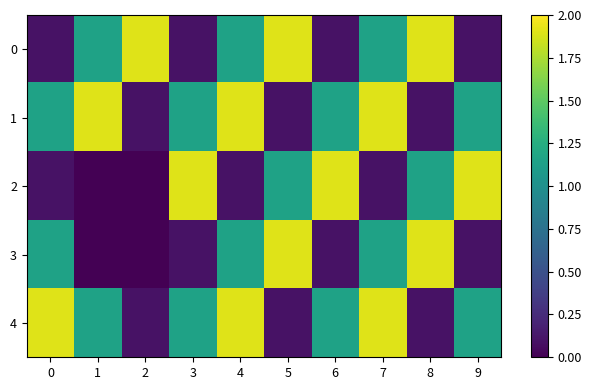

List the series in order of their peak value, highest first.

0, 1, 2, 3, 4